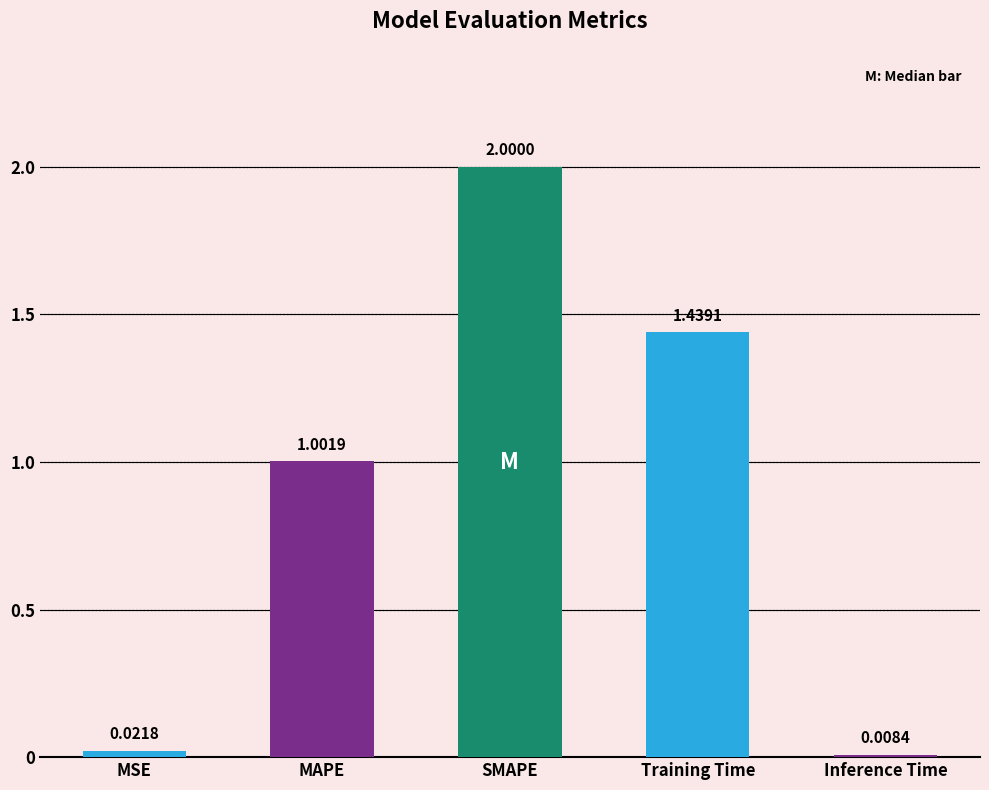

Where is the data nearest to the value 1?

MAPE